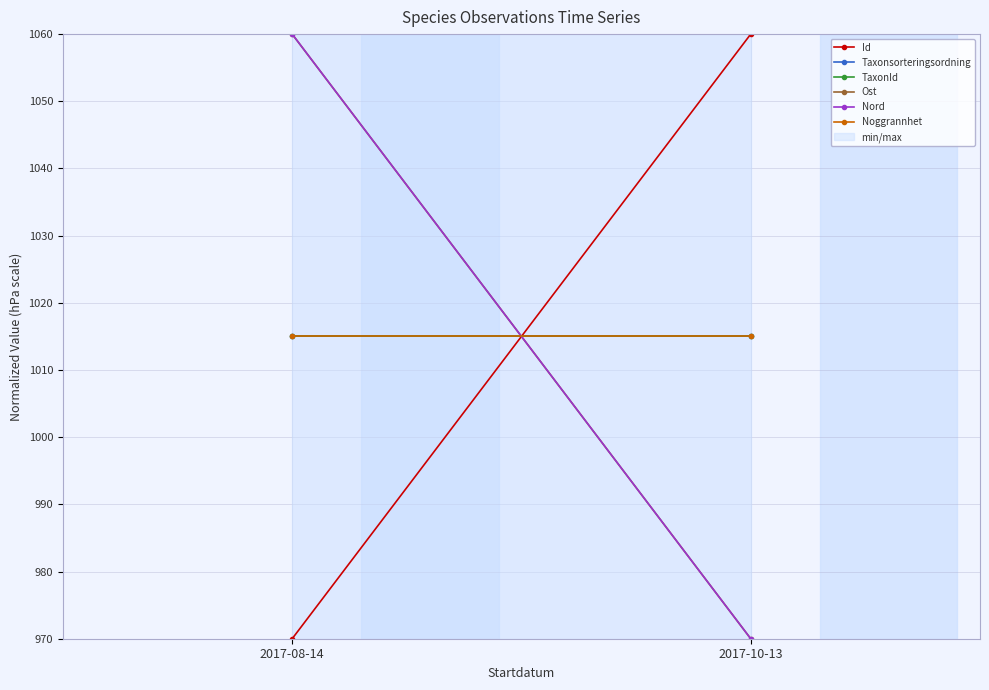

Which series has the largest range (max minus min)?

Id